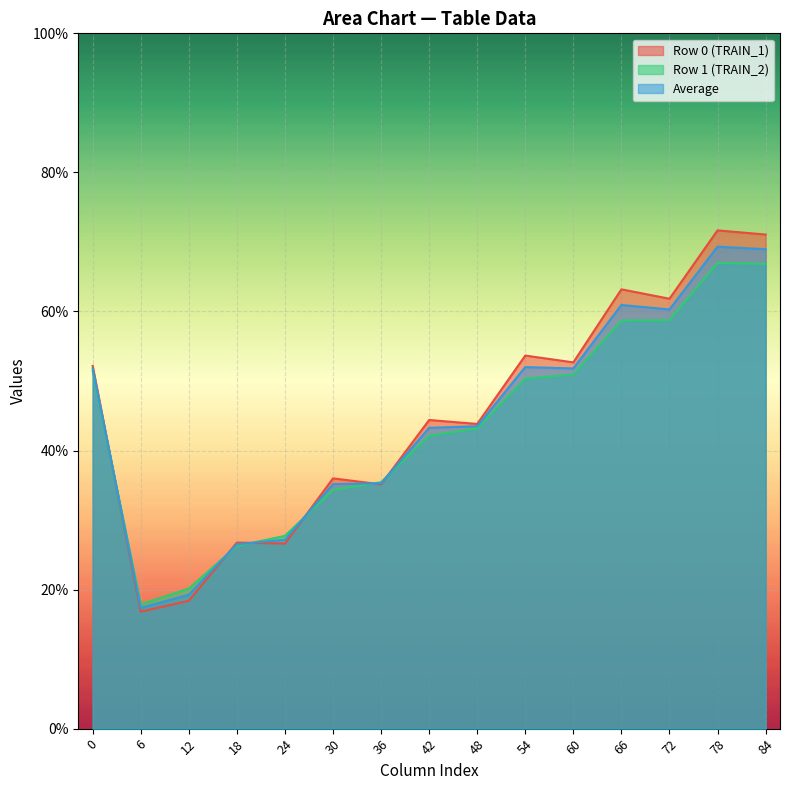

At how many categories does at least one series exceed 61?

4